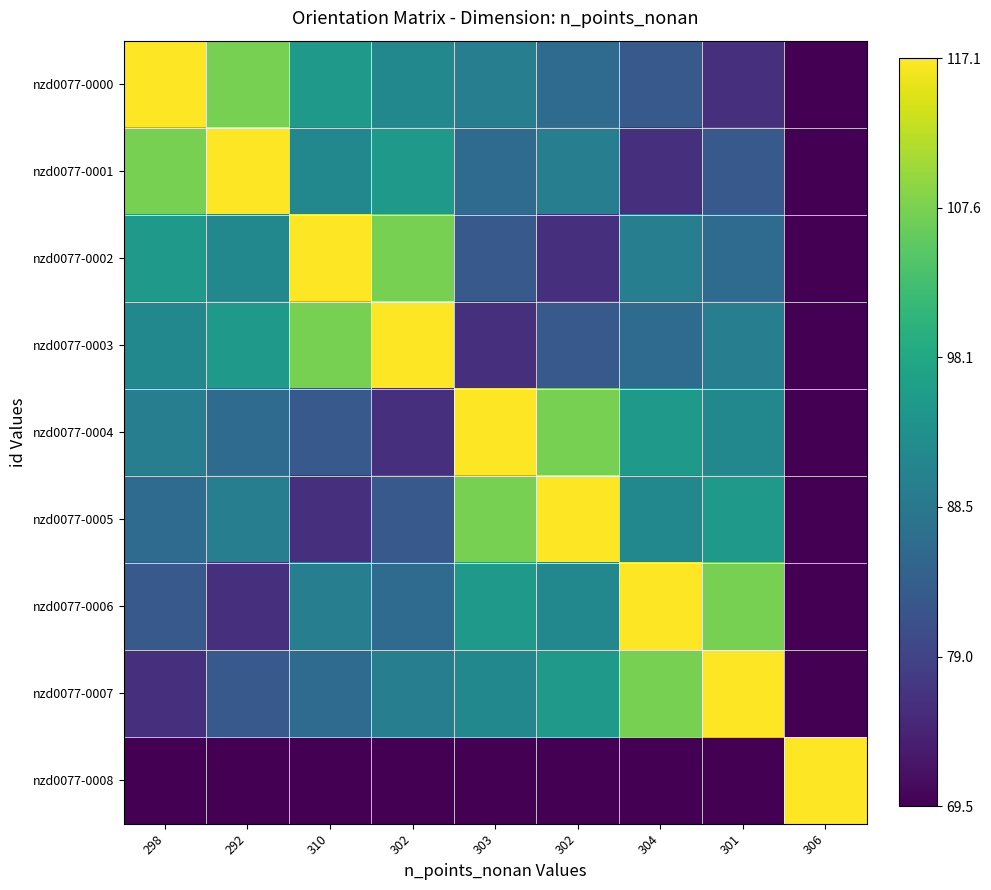

What is the greatest value displayed?

1.0